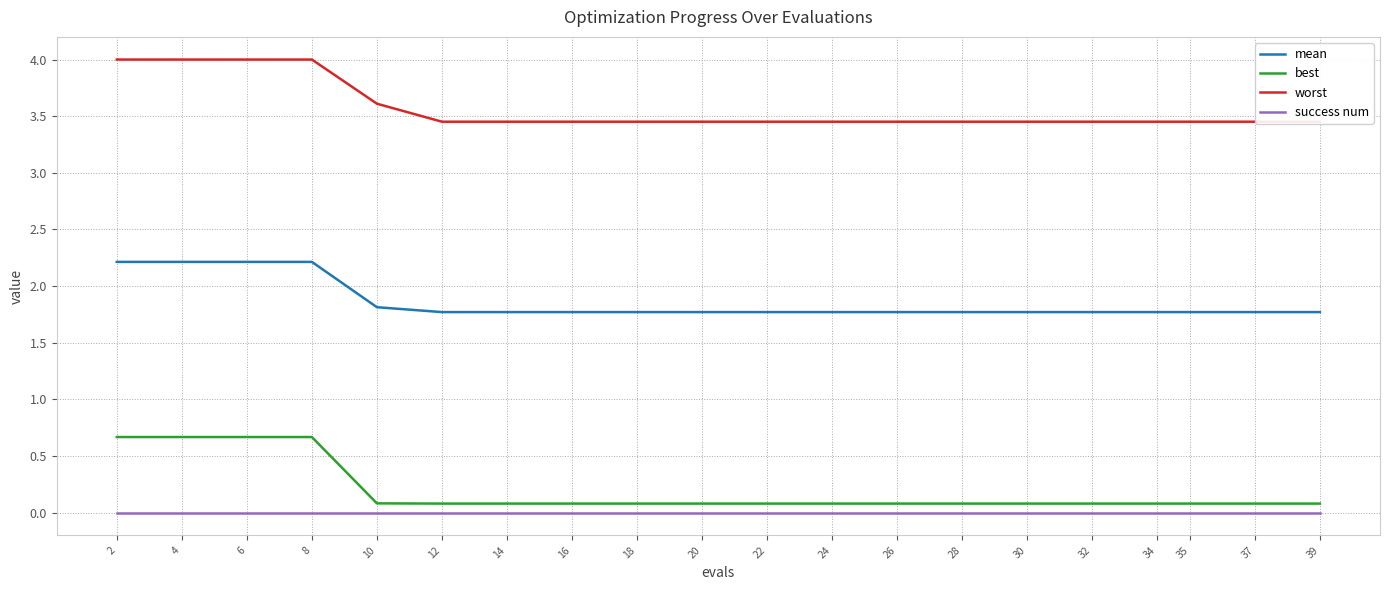

Does the chart have visible grid lines?

Yes